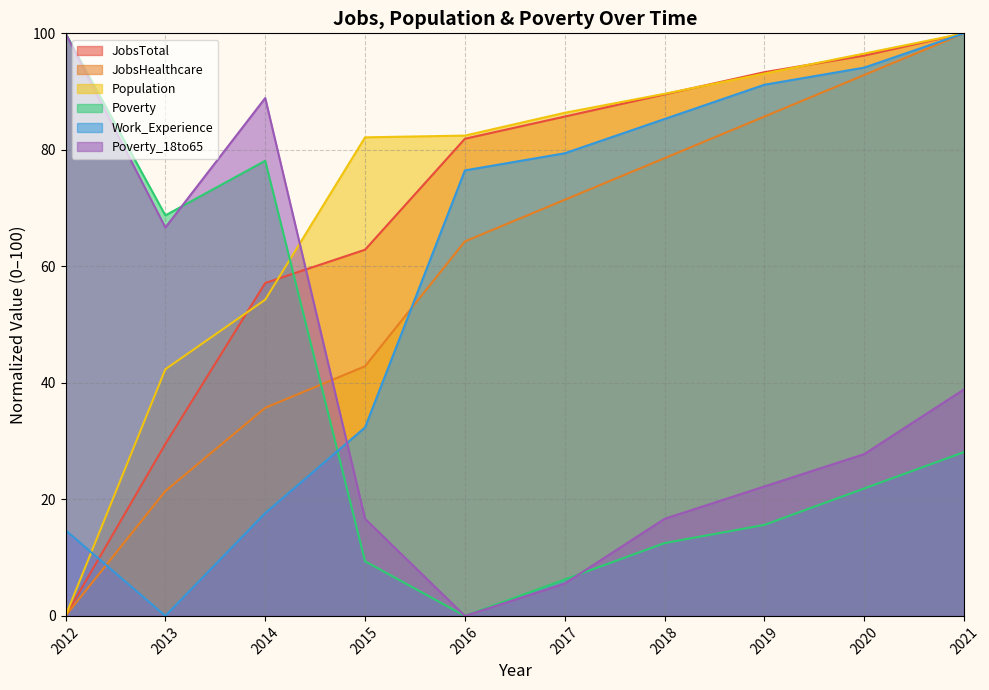

How many values in Population are above zero?

9